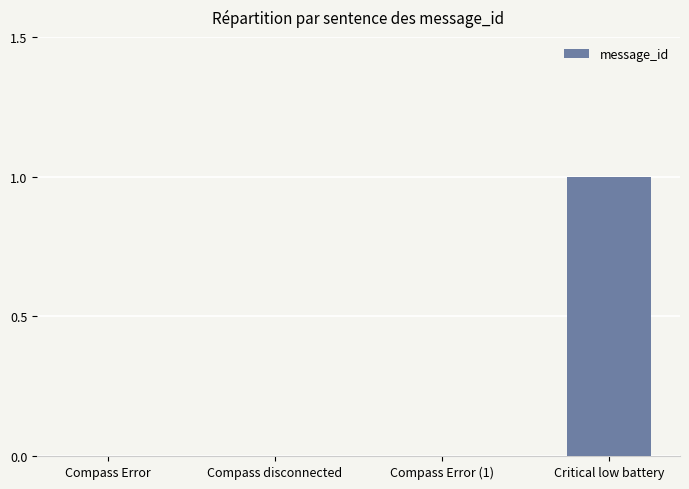

True or false: the data shows 0 at Compass Error.

True